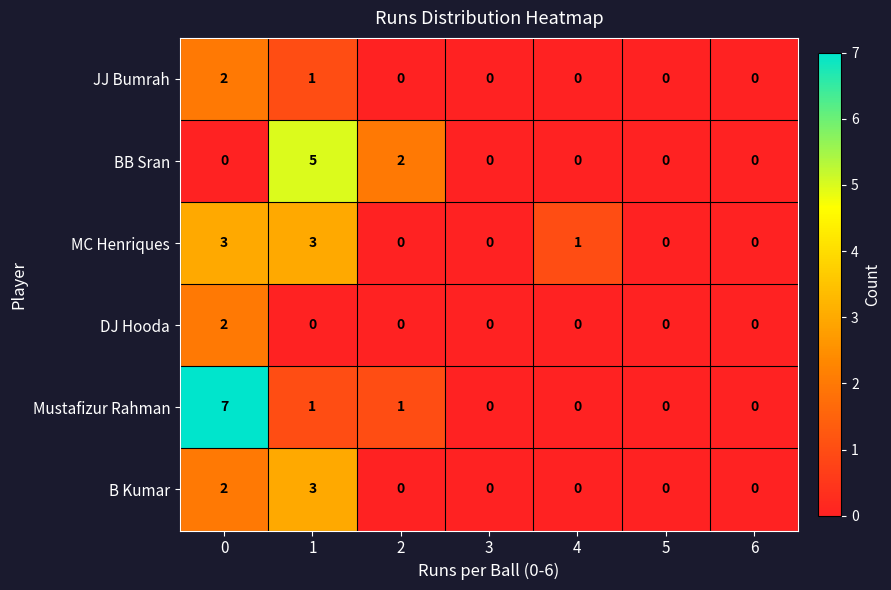

Count the BB Sran values in the range 0 to 2.

6